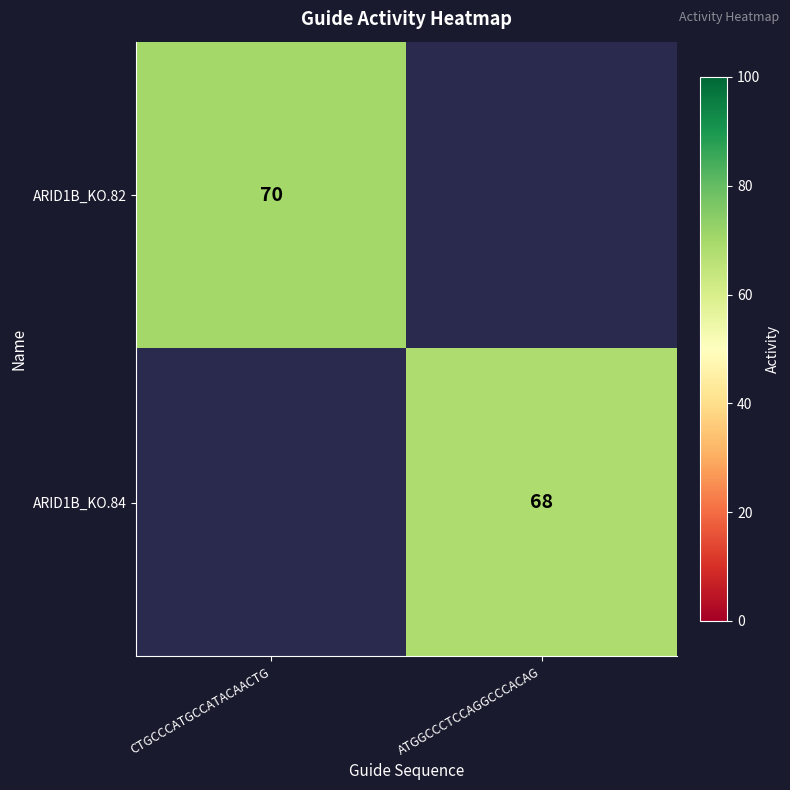

What is the greatest value displayed?

70.0